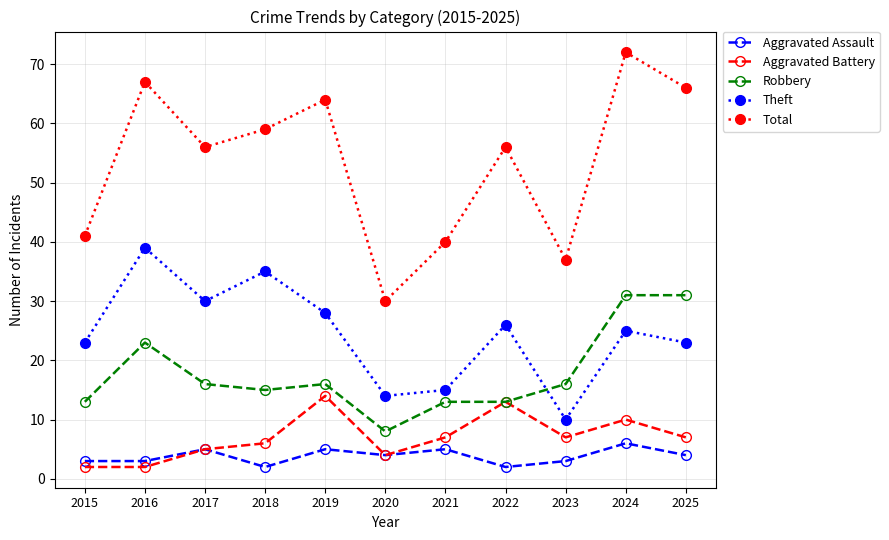

Which series changed the most between 2017 and 2019?

Aggravated Battery